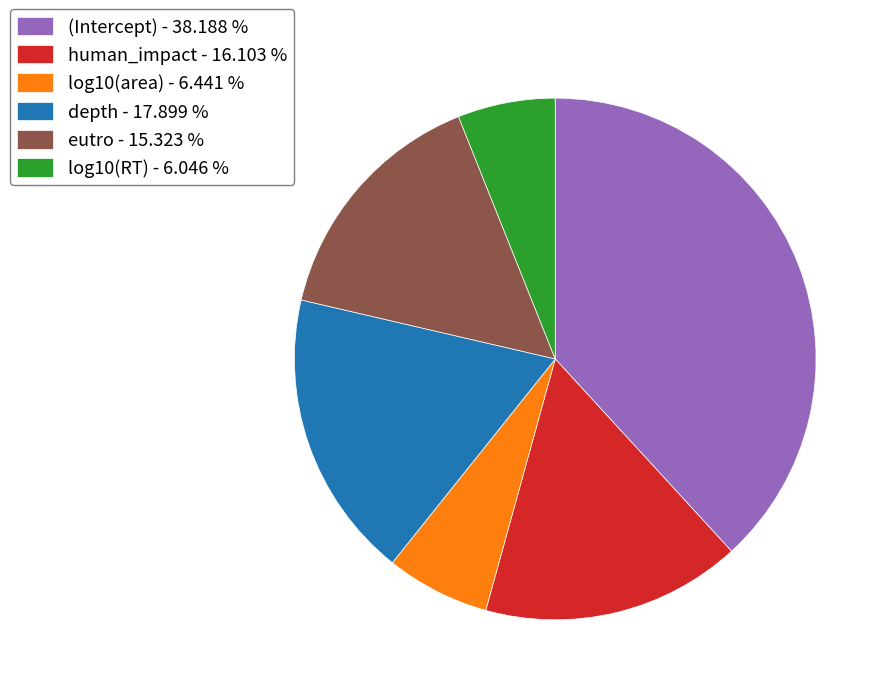

Which has a higher value, human_impact - 16.103 % or log10(RT) - 6.046 %?

human_impact - 16.103 %